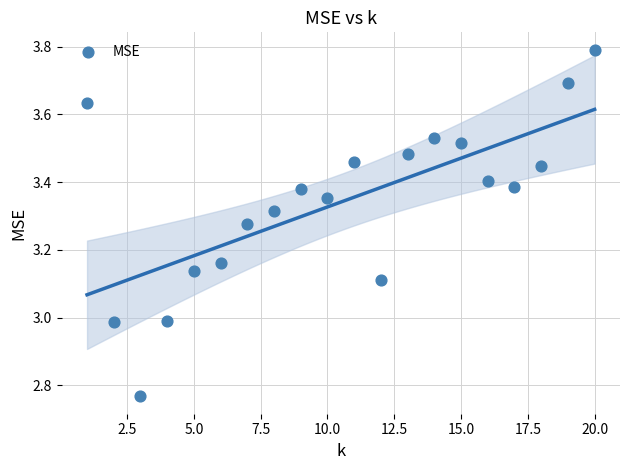

What is the range of X values (max minus min)?

19.0